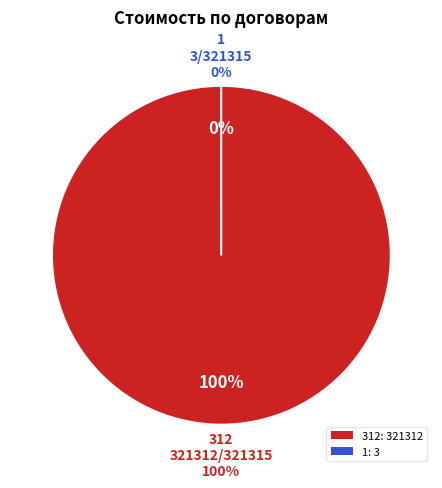

True or false: 1 accounts for 13% of the total.

False